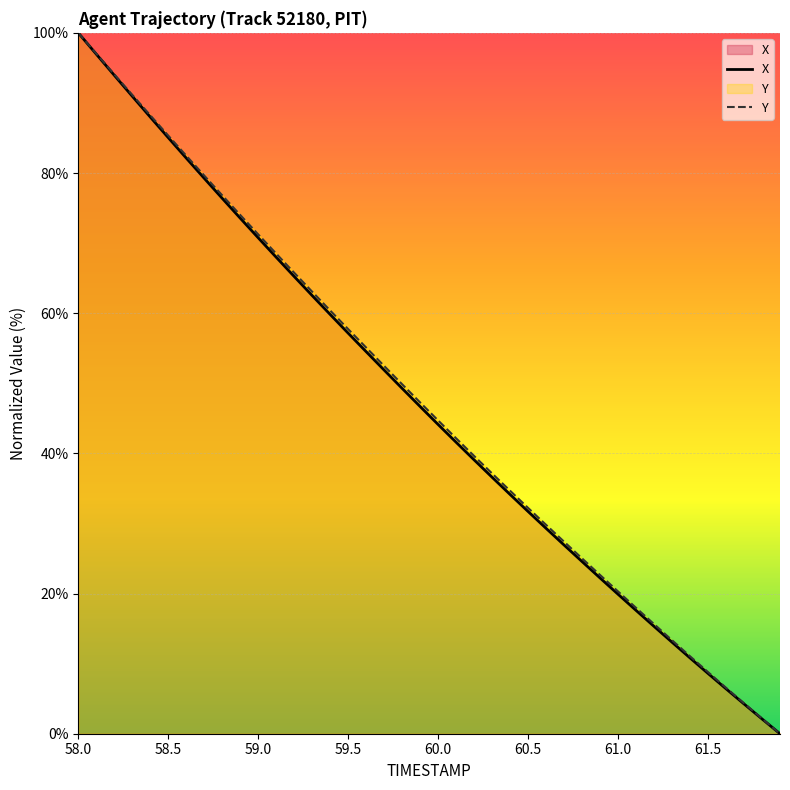

How many values in Y are above zero?

39